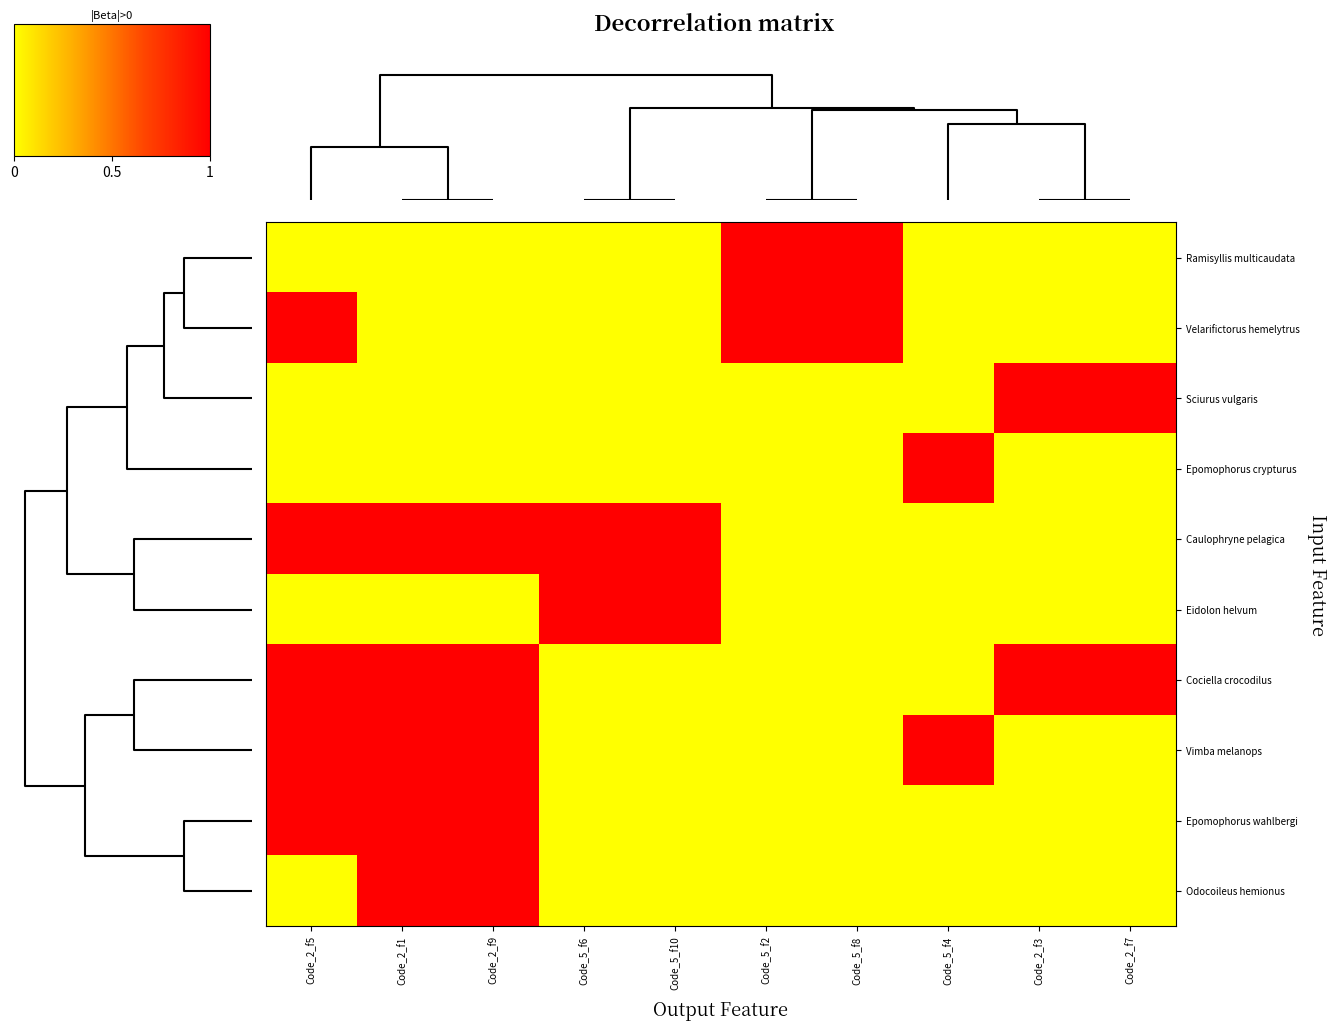

Reading right to left, list all the values displayed in this chart.

Ramisyllis multicaudata: Code_2_f7=0	Code_2_f3=0	Code_5_f4=0	Code_5_f8=1	Code_5_f2=1	Code_5_f10=0	Code_5_f6=0	Code_2_f9=0	Code_2_f1=0	Code_2_f5=0
Velarifictorus hemelytrus: Code_2_f7=0	Code_2_f3=0	Code_5_f4=0	Code_5_f8=1	Code_5_f2=1	Code_5_f10=0	Code_5_f6=0	Code_2_f9=0	Code_2_f1=0	Code_2_f5=1
Sciurus vulgaris: Code_2_f7=1	Code_2_f3=1	Code_5_f4=0	Code_5_f8=0	Code_5_f2=0	Code_5_f10=0	Code_5_f6=0	Code_2_f9=0	Code_2_f1=0	Code_2_f5=0
Epomophorus crypturus: Code_2_f7=0	Code_2_f3=0	Code_5_f4=1	Code_5_f8=0	Code_5_f2=0	Code_5_f10=0	Code_5_f6=0	Code_2_f9=0	Code_2_f1=0	Code_2_f5=0
Caulophryne pelagica: Code_2_f7=0	Code_2_f3=0	Code_5_f4=0	Code_5_f8=0	Code_5_f2=0	Code_5_f10=1	Code_5_f6=1	Code_2_f9=1	Code_2_f1=1	Code_2_f5=1
Eidolon helvum: Code_2_f7=0	Code_2_f3=0	Code_5_f4=0	Code_5_f8=0	Code_5_f2=0	Code_5_f10=1	Code_5_f6=1	Code_2_f9=0	Code_2_f1=0	Code_2_f5=0
Cociella crocodilus: Code_2_f7=1	Code_2_f3=1	Code_5_f4=0	Code_5_f8=0	Code_5_f2=0	Code_5_f10=0	Code_5_f6=0	Code_2_f9=1	Code_2_f1=1	Code_2_f5=1
Vimba melanops: Code_2_f7=0	Code_2_f3=0	Code_5_f4=1	Code_5_f8=0	Code_5_f2=0	Code_5_f10=0	Code_5_f6=0	Code_2_f9=1	Code_2_f1=1	Code_2_f5=1
Epomophorus wahlbergi: Code_2_f7=0	Code_2_f3=0	Code_5_f4=0	Code_5_f8=0	Code_5_f2=0	Code_5_f10=0	Code_5_f6=0	Code_2_f9=1	Code_2_f1=1	Code_2_f5=1
Odocoileus hemionus: Code_2_f7=0	Code_2_f3=0	Code_5_f4=0	Code_5_f8=0	Code_5_f2=0	Code_5_f10=0	Code_5_f6=0	Code_2_f9=1	Code_2_f1=1	Code_2_f5=0